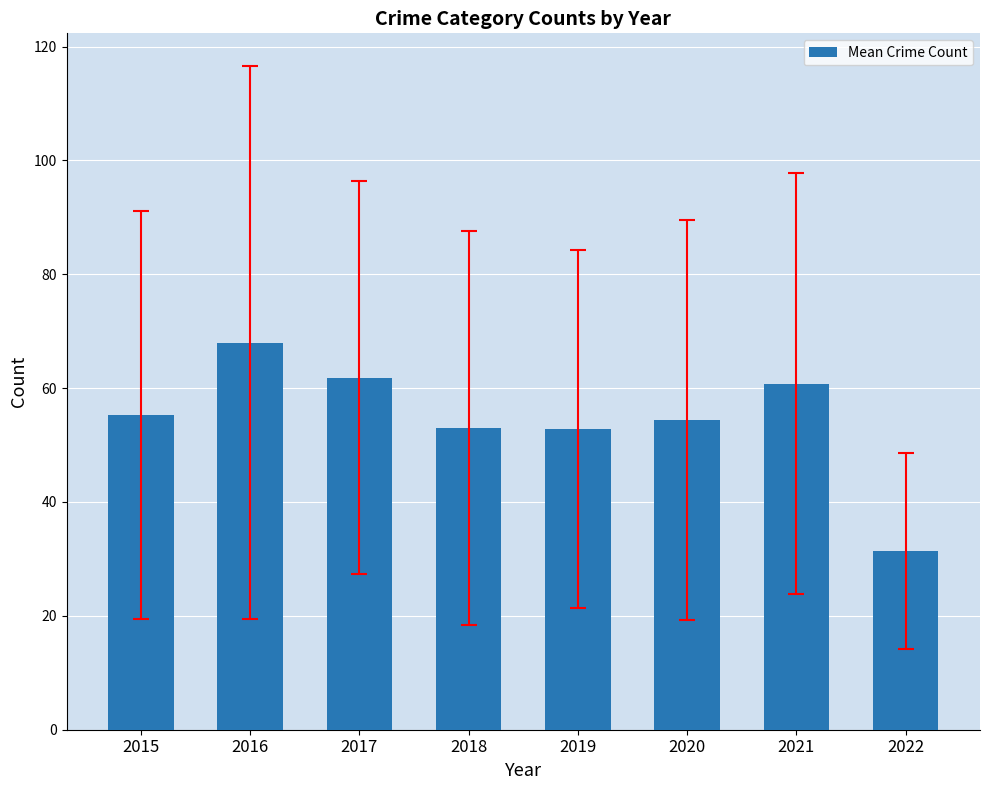

What is the difference between the second highest and second lowest values?

9.0